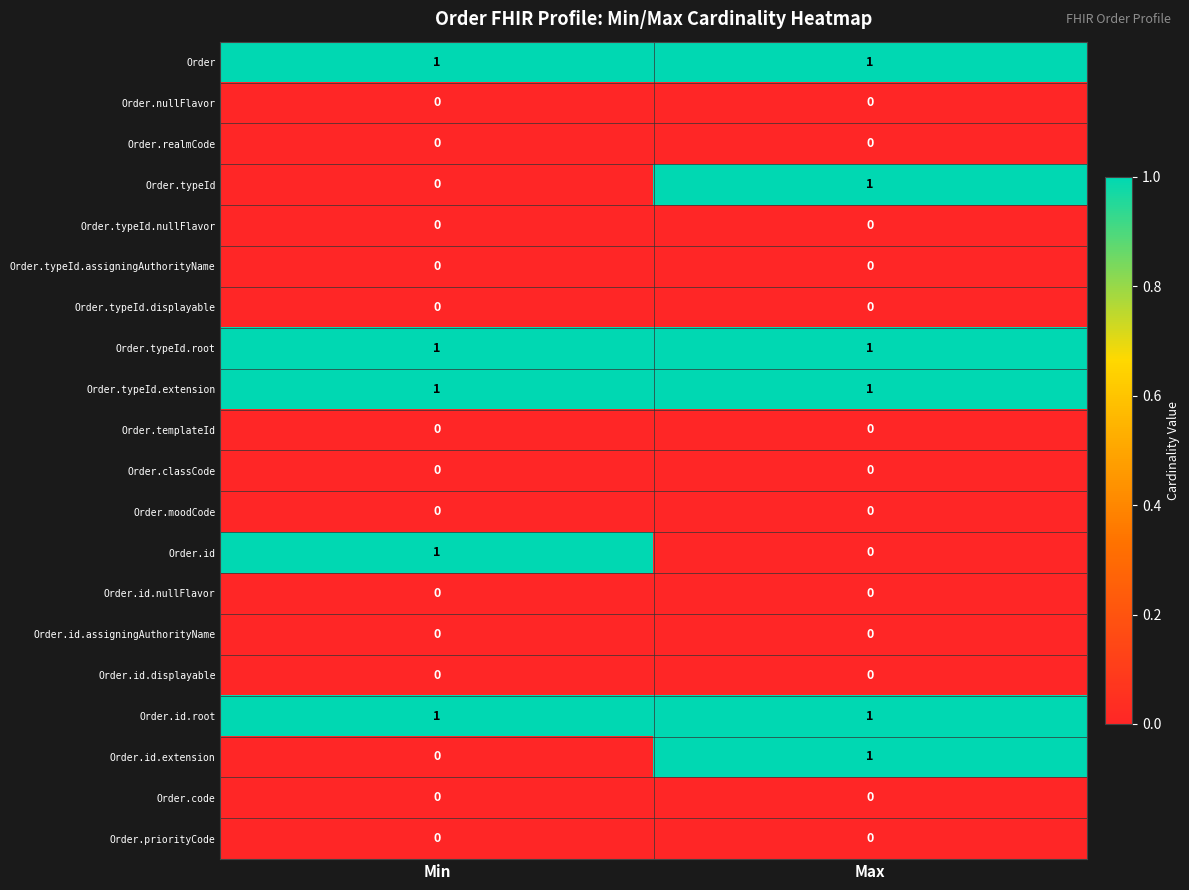

What is the difference between the highest and lowest values at Min?

1